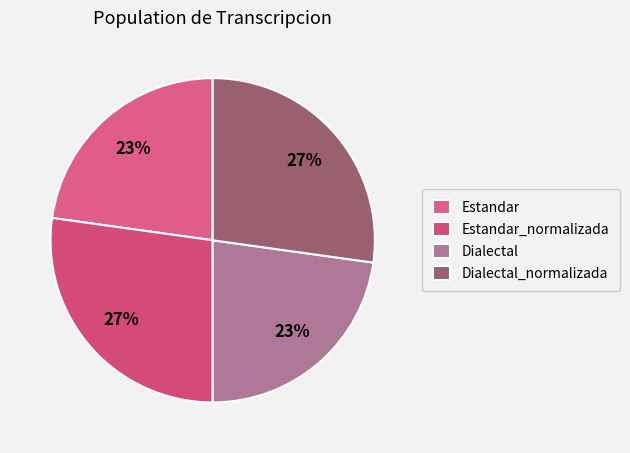

To the nearest percent, what portion does Dialectal_normalizada represent?

27%